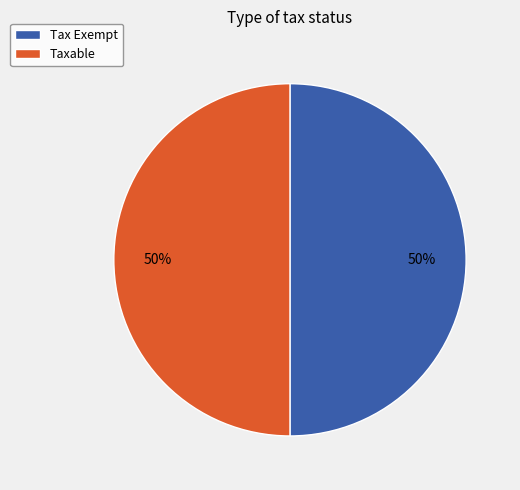

What is the ratio of the value at Taxable to the value at Tax Exempt?

1.0